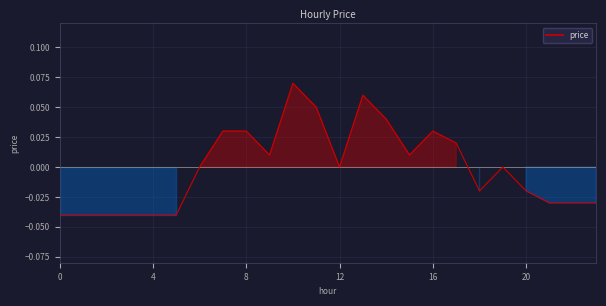

Is this an area chart (filled region under the line)?

Yes